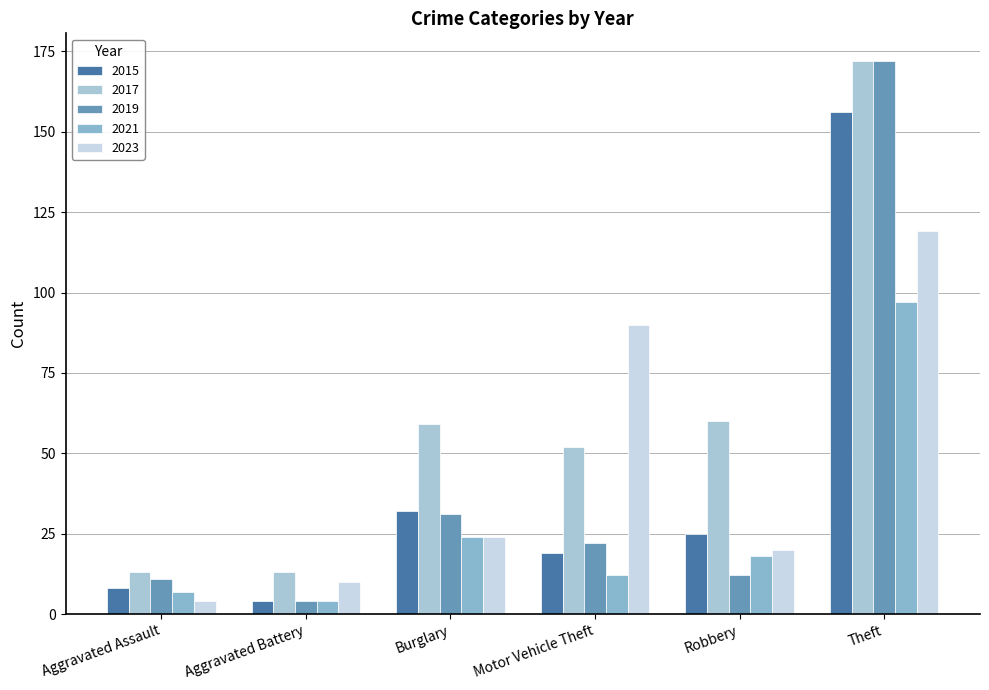

Reading right to left, transcribe all the data shown in this chart.

2015: Theft=156	Robbery=25	Motor Vehicle Theft=19	Burglary=32	Aggravated Battery=4	Aggravated Assault=8
2017: Theft=172	Robbery=60	Motor Vehicle Theft=52	Burglary=59	Aggravated Battery=13	Aggravated Assault=13
2019: Theft=172	Robbery=12	Motor Vehicle Theft=22	Burglary=31	Aggravated Battery=4	Aggravated Assault=11
2021: Theft=97	Robbery=18	Motor Vehicle Theft=12	Burglary=24	Aggravated Battery=4	Aggravated Assault=7
2023: Theft=119	Robbery=20	Motor Vehicle Theft=90	Burglary=24	Aggravated Battery=10	Aggravated Assault=4